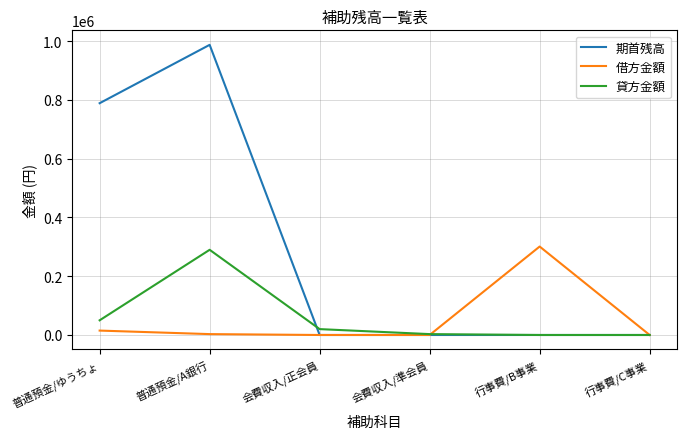

Which series has the largest total across all categories?

期首残高